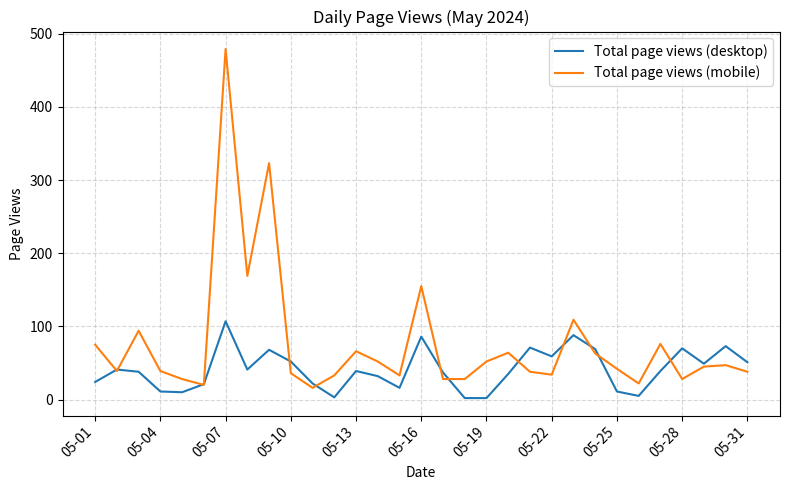

List the series in order of their overall mean, highest first.

Total page views (mobile), Total page views (desktop)